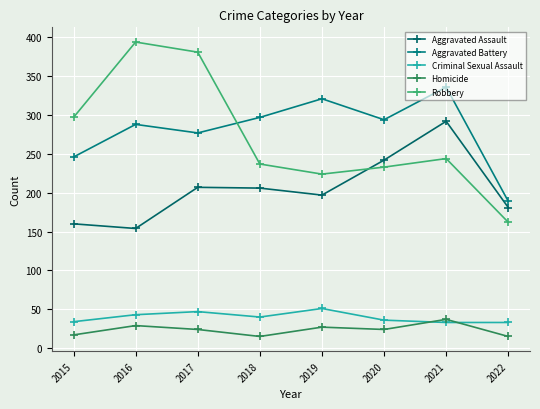

What are all the series names shown in the legend?

Aggravated Assault, Aggravated Battery, Criminal Sexual Assault, Homicide, Robbery